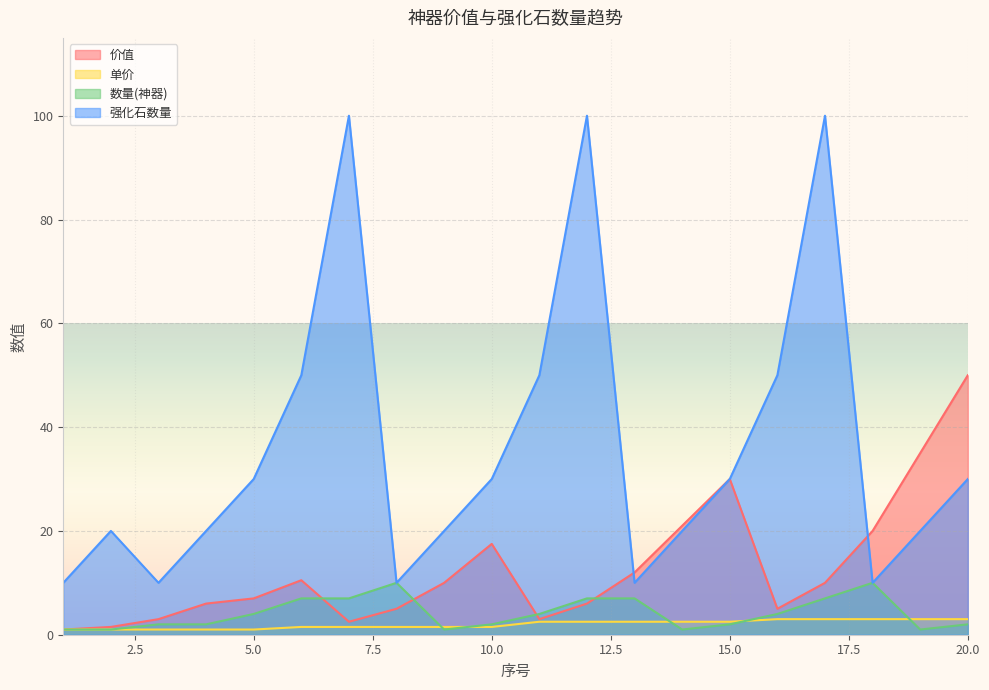

Reading left to right, transcribe all the data shown in this chart.

价值: 1.0	1.5	3.0	6.0	7.0	10.5	2.5	5.0	10.0	17.5	3.0	6.0	12.0	21.0	30.0	5.0	10.0	20.0	35.0	50.0
单价: 1.0	1.0	1.0	1.0	1.0	1.5	1.5	1.5	1.5	1.5	2.5	2.5	2.5	2.5	2.5	3.0	3.0	3.0	3.0	3.0
数量(神器): 1.0	1.0	2.0	2.0	4.0	7.0	7.0	10.0	1.0	2.0	4.0	7.0	7.0	1.0	2.0	4.0	7.0	10.0	1.0	2.0
强化石数量: 10.0	20.0	10.0	20.0	30.0	50.0	100.0	10.0	20.0	30.0	50.0	100.0	10.0	20.0	30.0	50.0	100.0	10.0	20.0	30.0